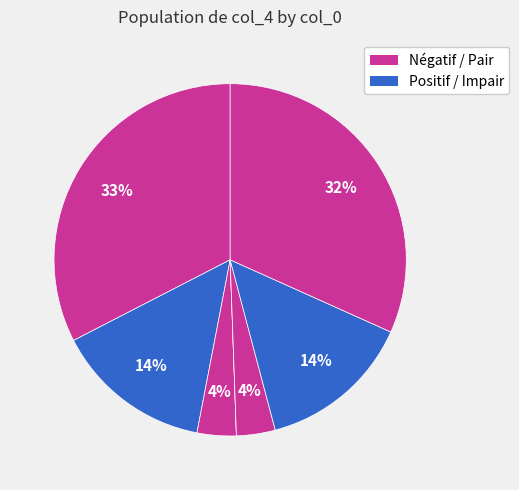

Rank the categories by value from highest to lowest.

0, 6, 1, 5, 2, 4, 3